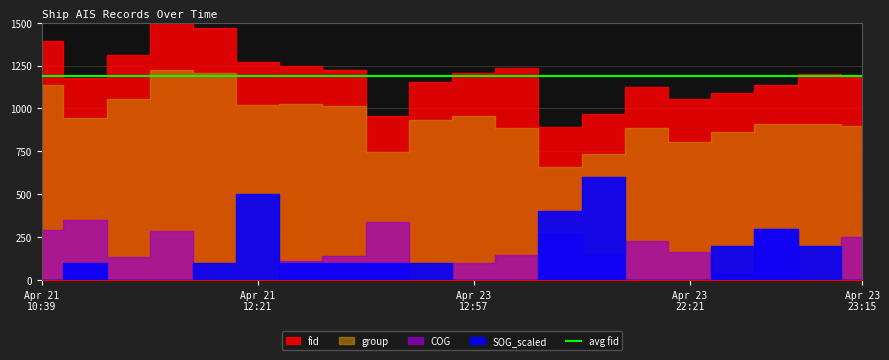

What position from the right is 2024-04-23 23:15?

1